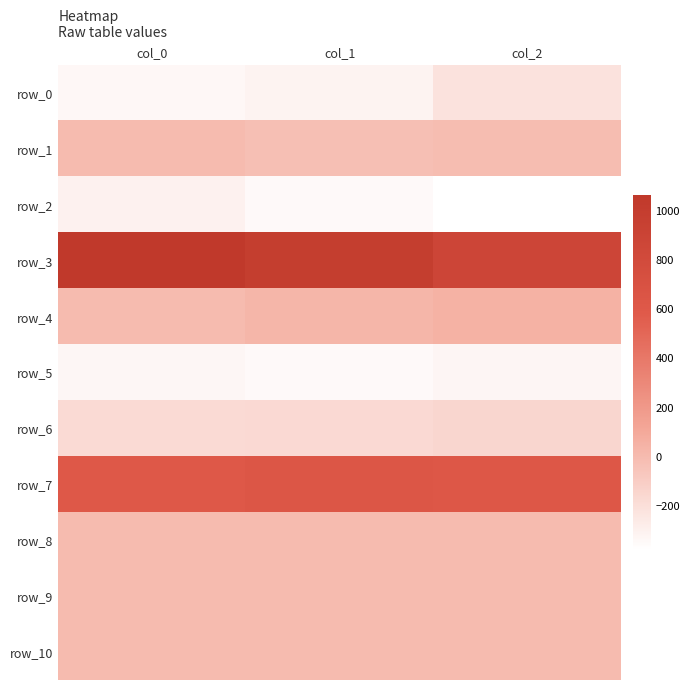

What is the sum of all row_2 values?

-1033.3